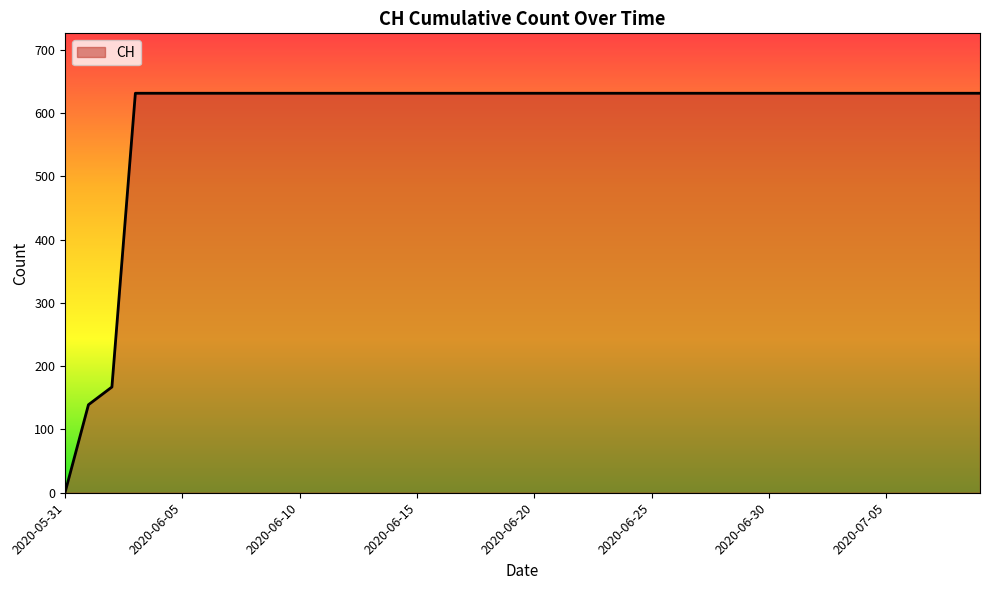

What is the difference between the maximum and minimum values?

631